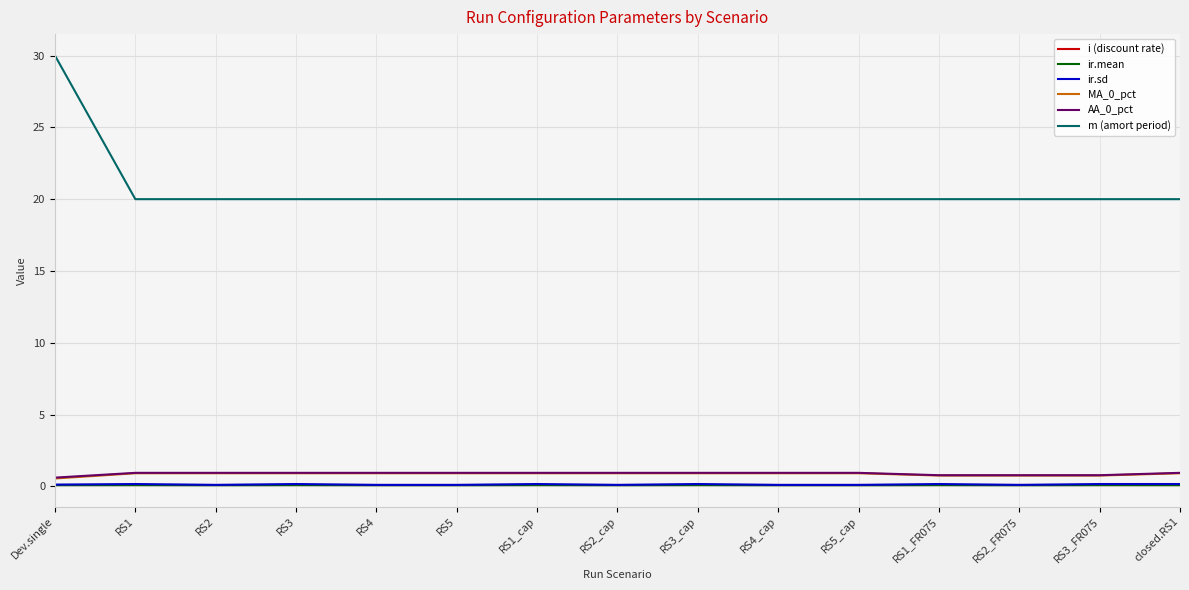

What is the lowest value of the MA_0_pct series?

0.5